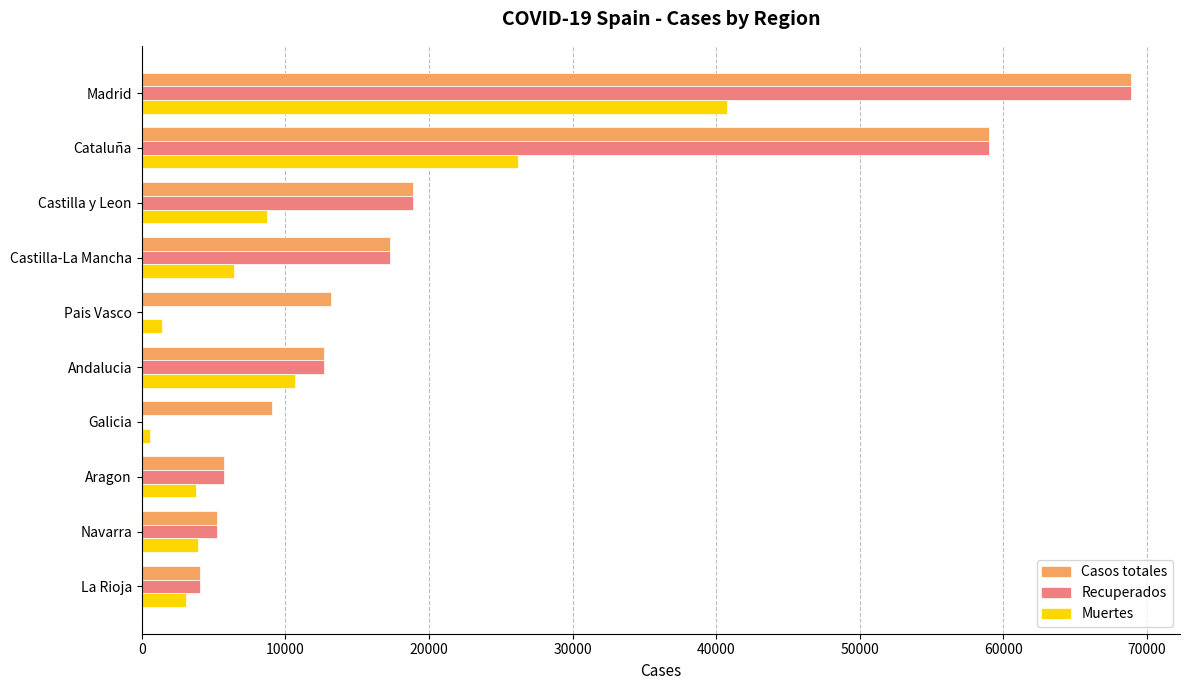

Is it true that Recuperados equals 22756 at Andalucia?

False